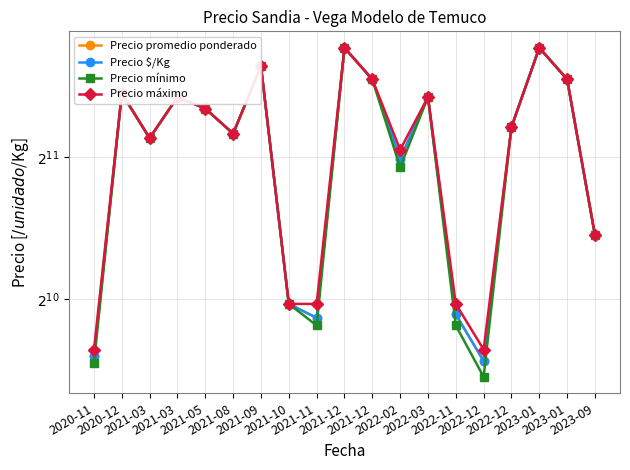

Which series has the largest total across all categories?

Precio máximo